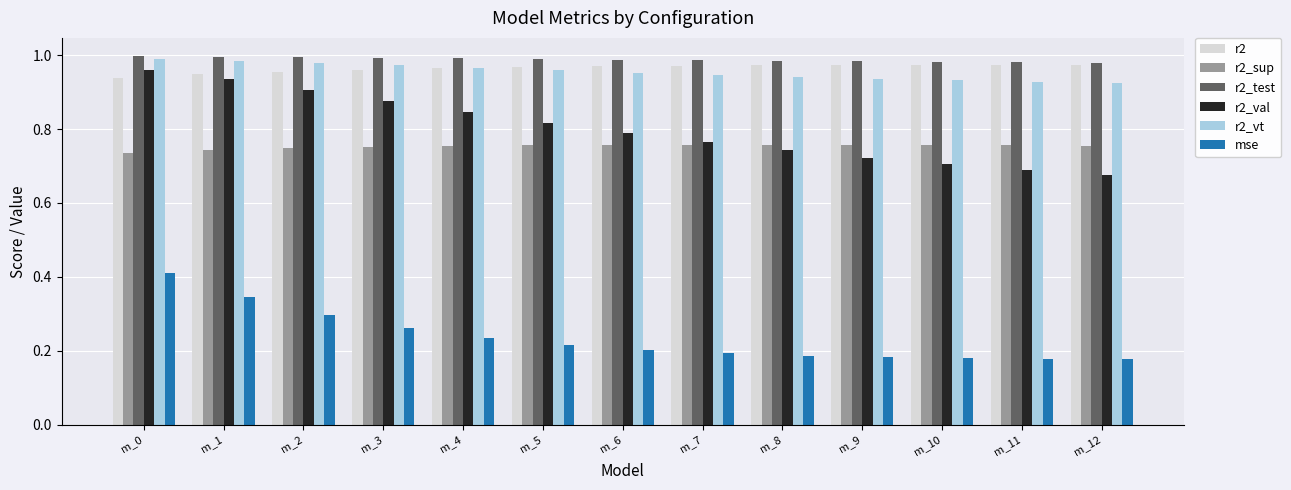

True or false: r2_sup has a value of 0.2 at m_6.

False